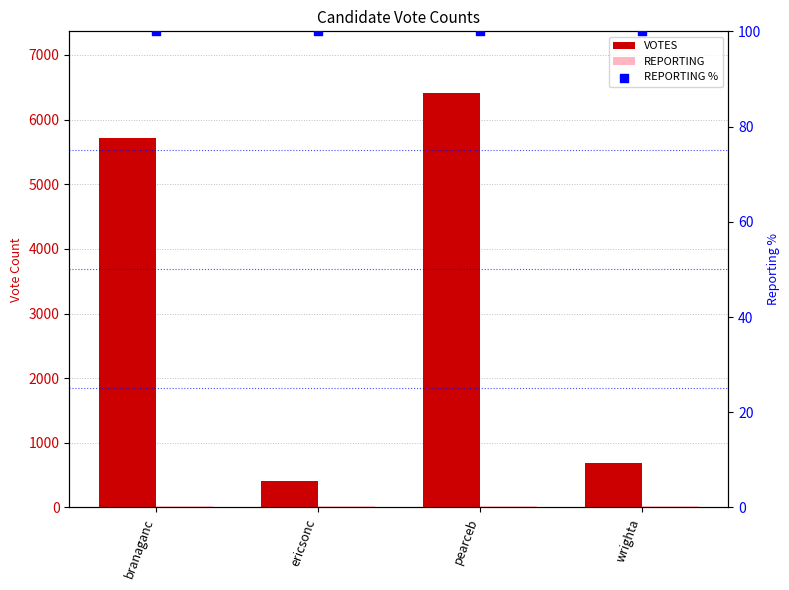

What are all the series names shown in the legend?

VOTES, REPORTING, REPORTING %